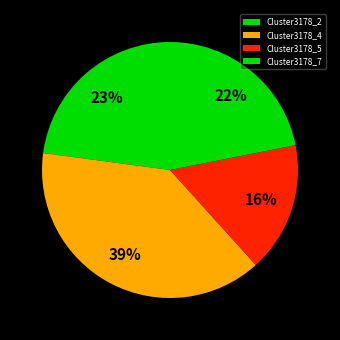

What is the largest slice in the pie chart?

Cluster3178_4